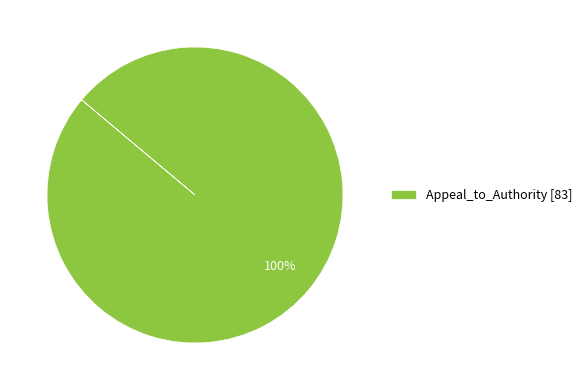

Does any single category account for the majority?

Yes